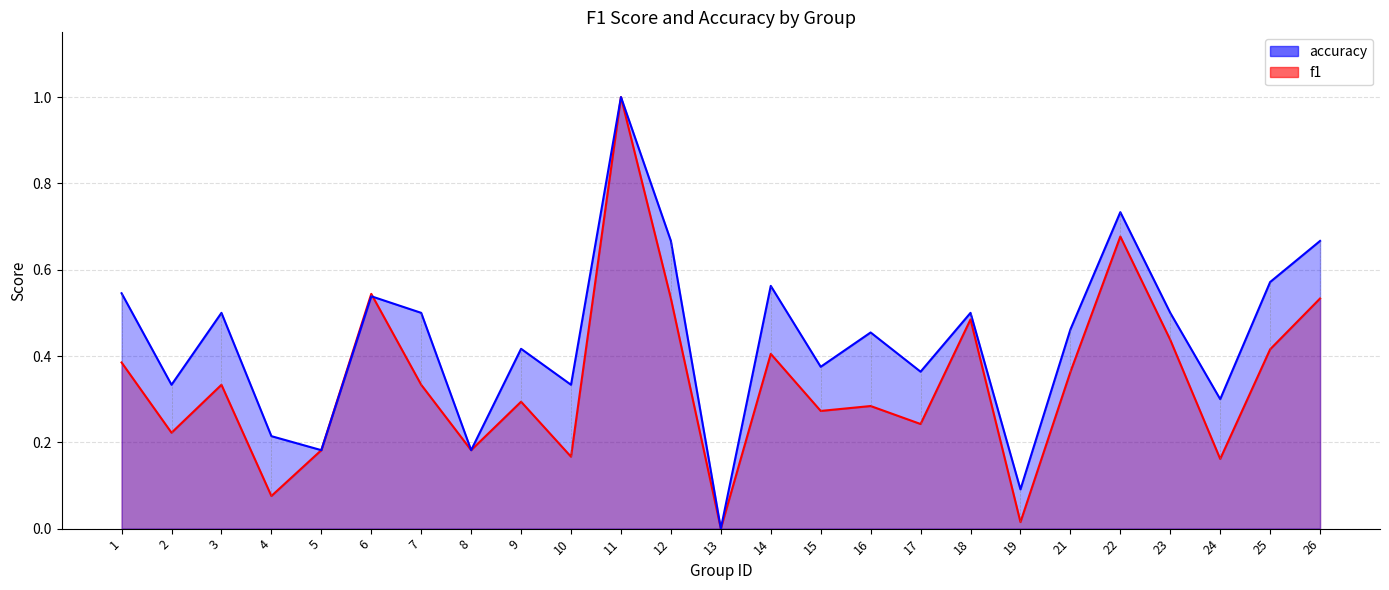

Is it true that f1 equals 0.4 at 14?

True